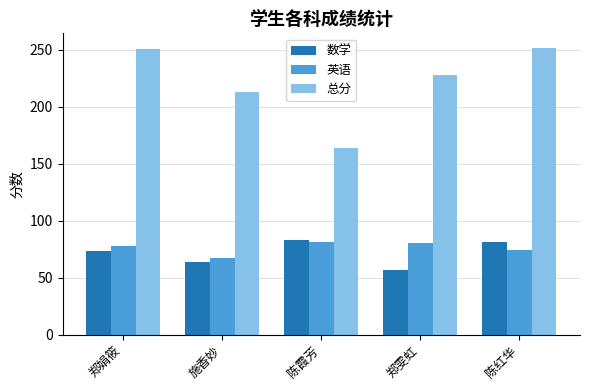

Which category has the lowest value across all series?

郑雯虹